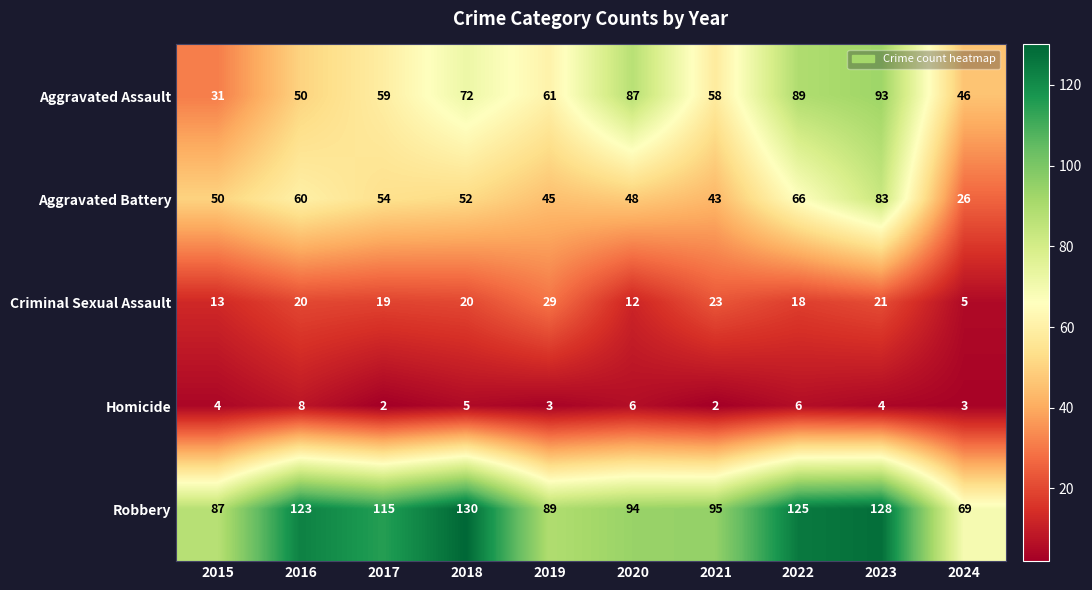

At which category is the sum across all series the highest?

2023